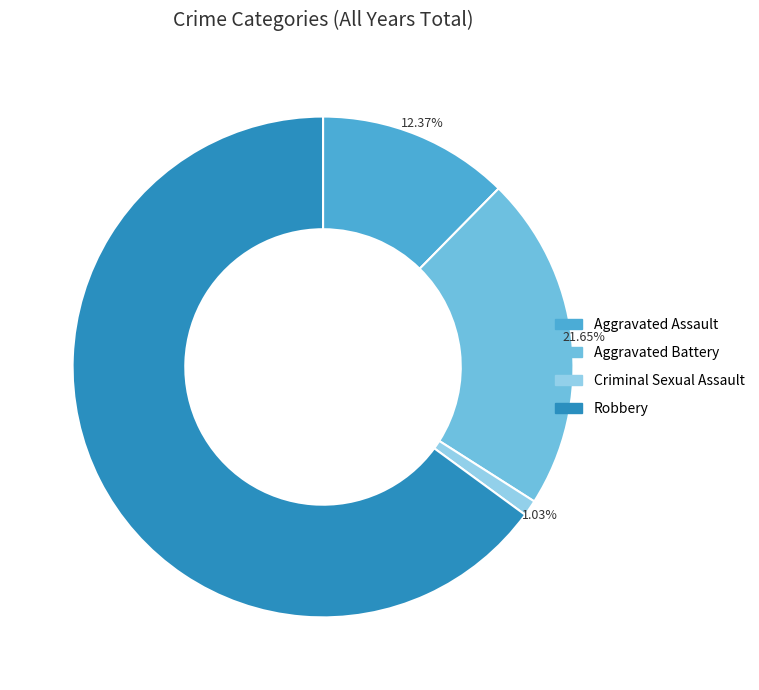

True or false: Aggravated Assault accounts for 38% of the total.

False